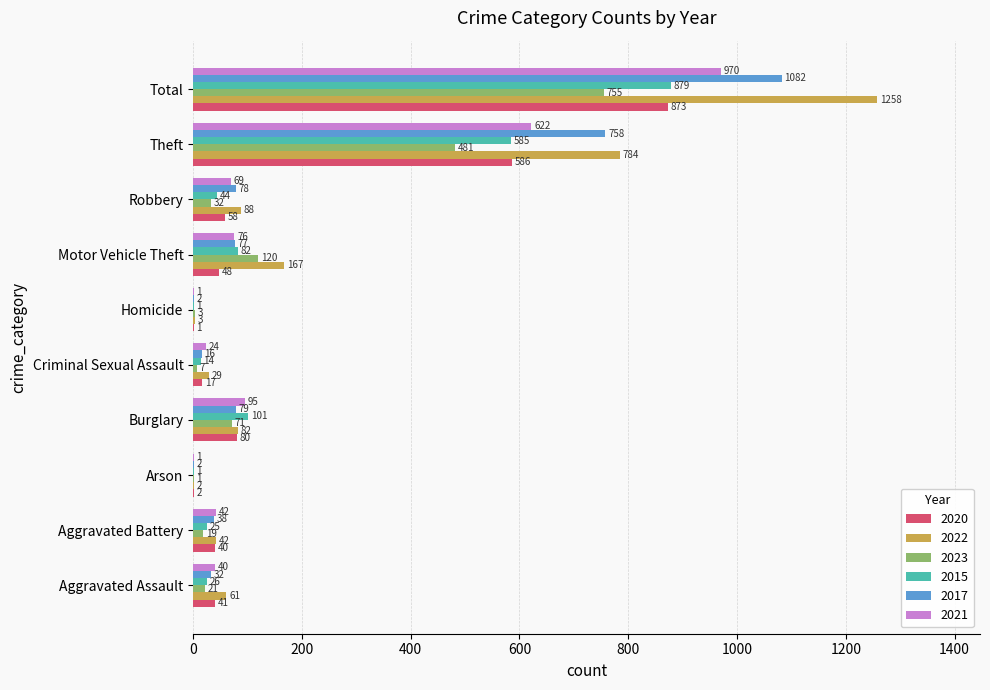

Where is 2020 nearest to the value 437?

Theft